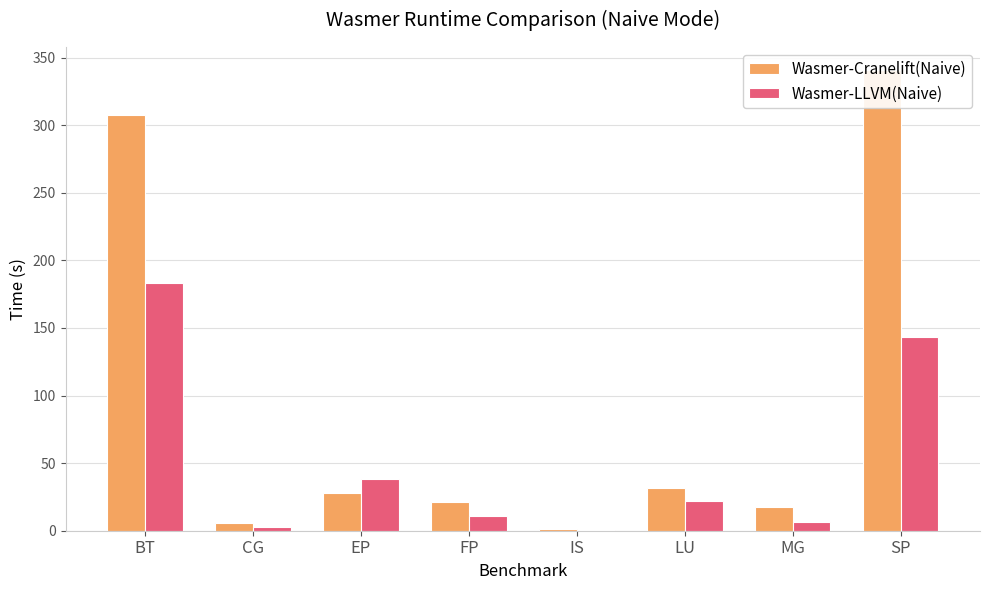

Count the number of categories in the chart.

8